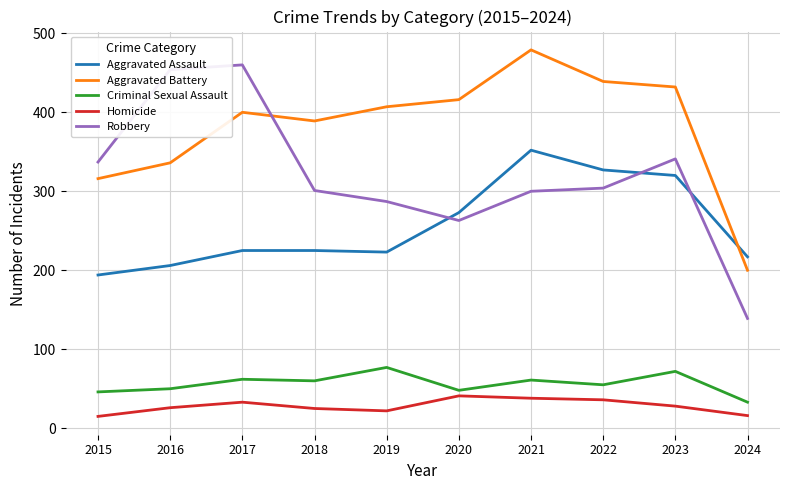

At which category is the sum across all series the highest?

2021